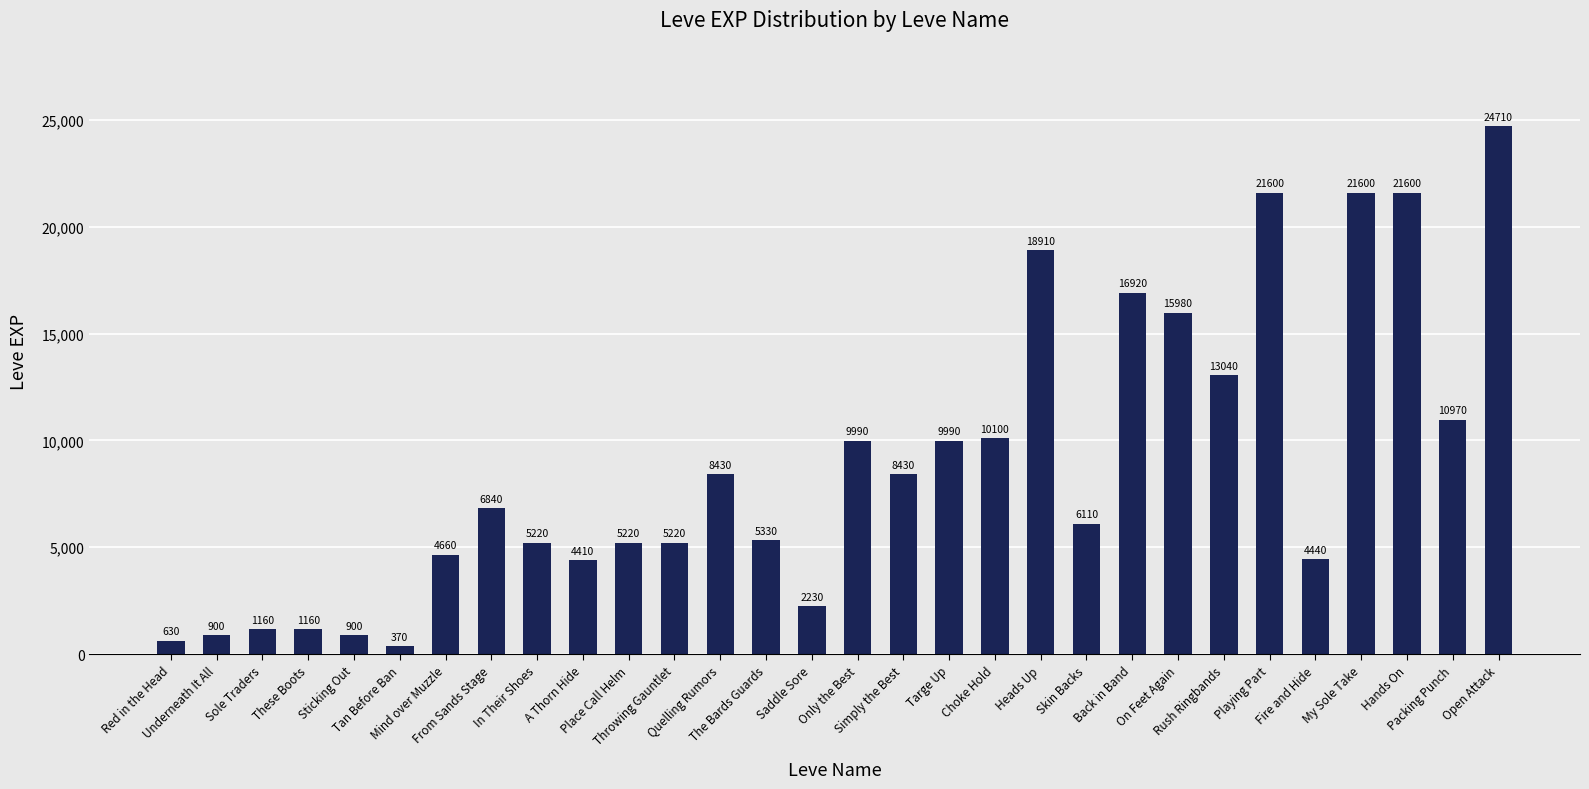

True or false: the data shows 1160 at Sole Traders.

True